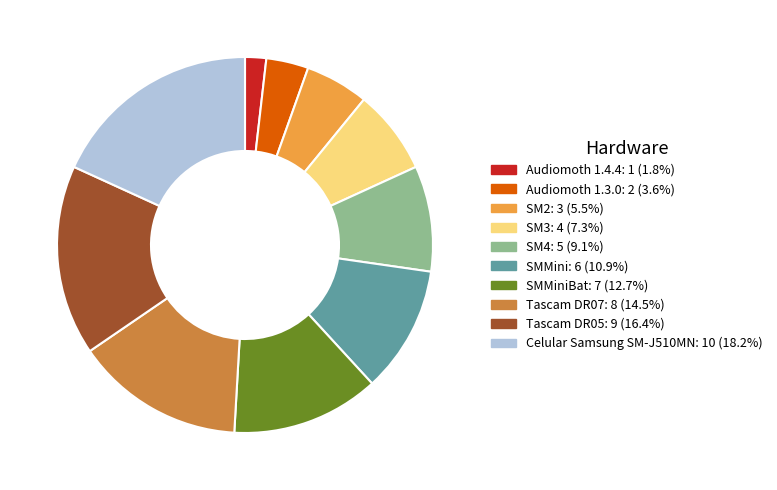

Is there any slice that represents more than half of the pie?

No